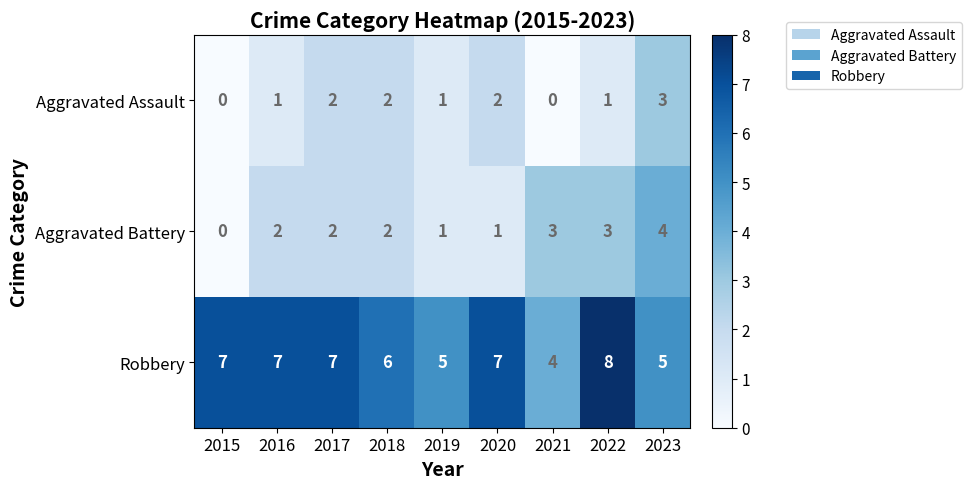

What is the difference between the Robbery values at 2016 and 2021?

3